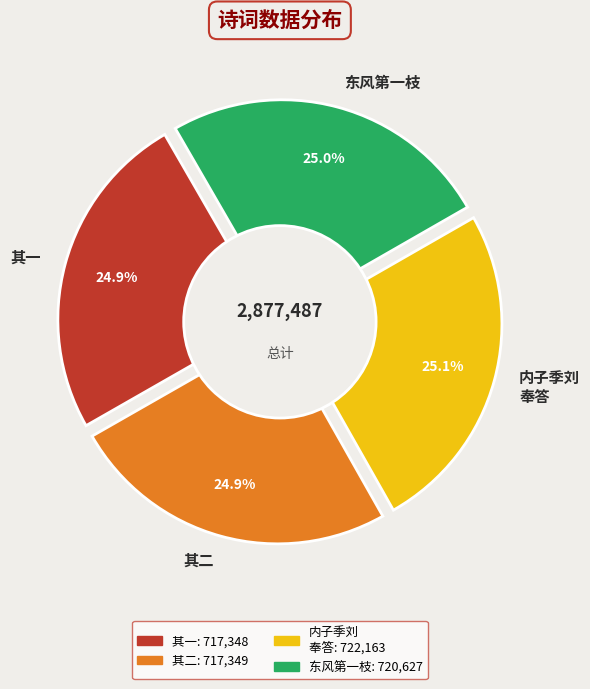

Is 内子季刘以岁除生日承王君础尘赋诗见贶率次元韵奉答 the majority of the pie?

No